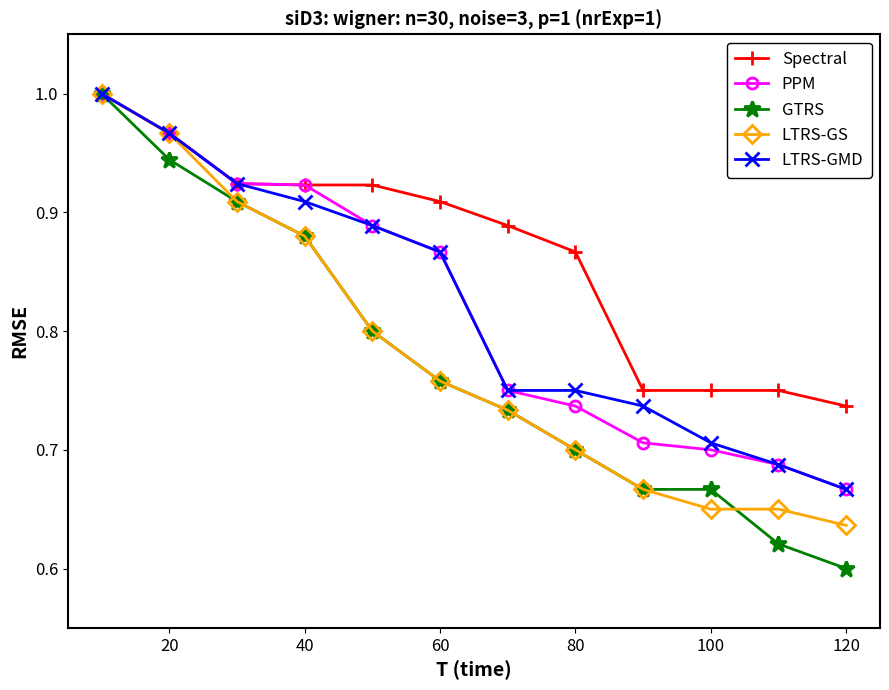

Which series has the largest range (max minus min)?

GTRS